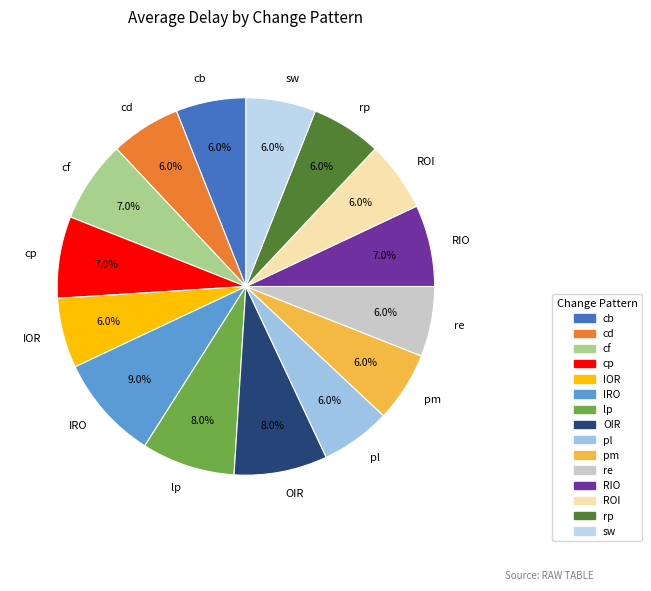

Which category has the biggest portion of the pie?

IRO